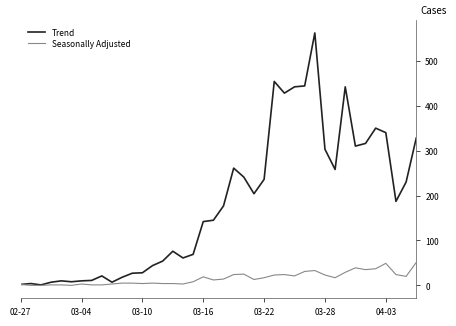

What is the maximum value shown in the chart?

562